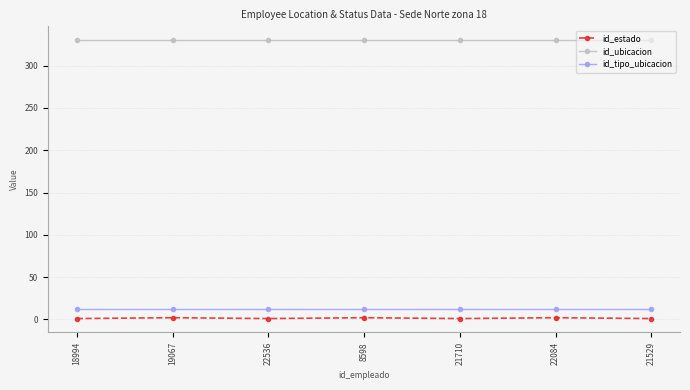

What is the label of the 6th point from the right?

19067